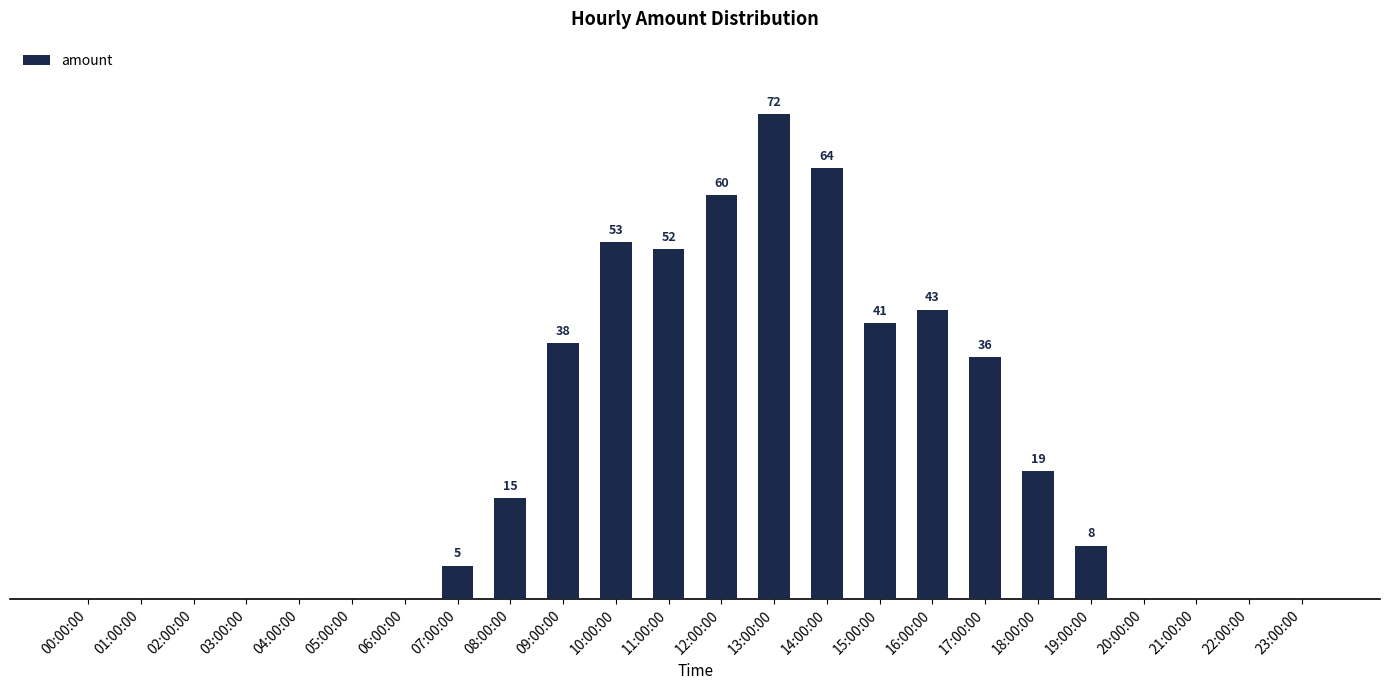

Which category has the highest value across all series?

13:00:00